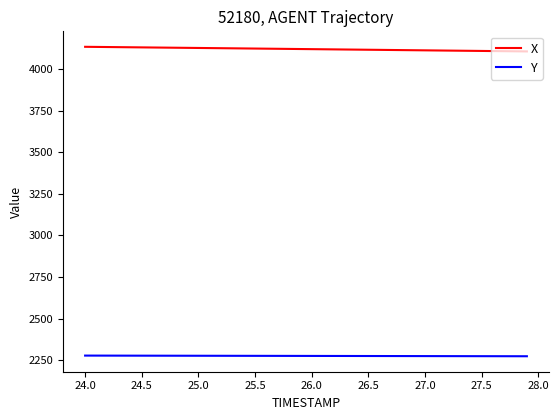

True or false: X and Y cross at least once.

False